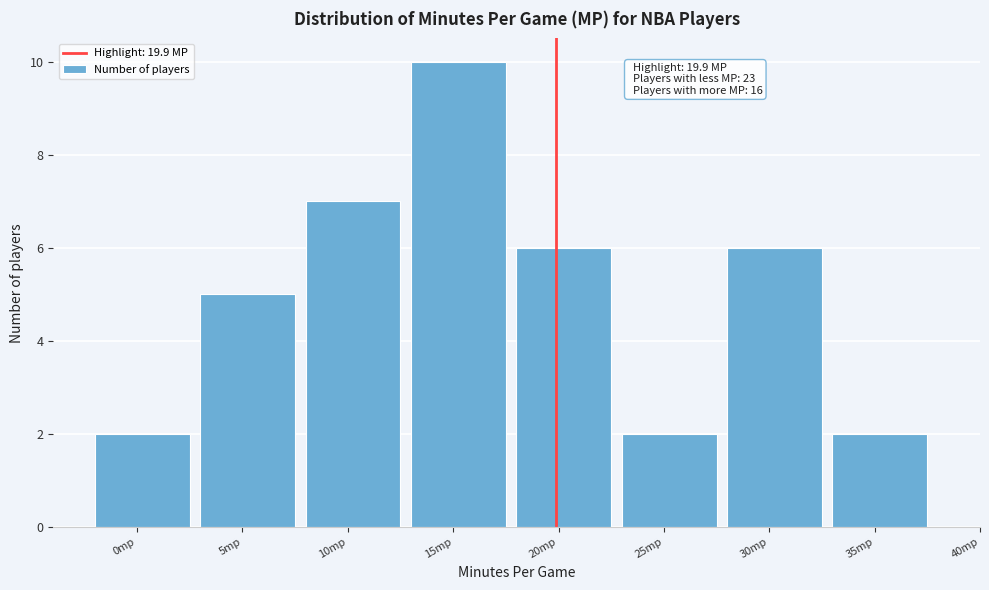

Reading right to left, transcribe all the data shown in this chart.

2	6	2	6	10	7	5	2